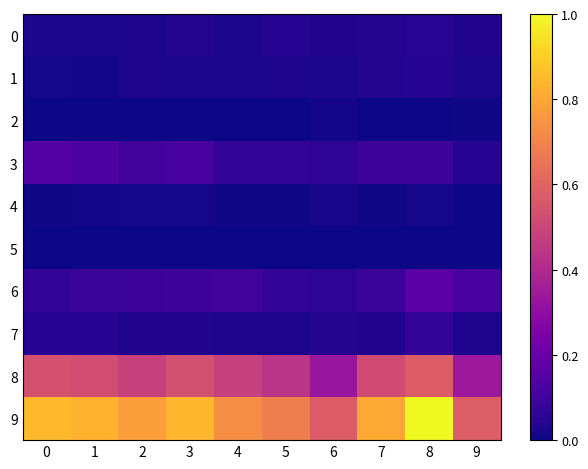

How many distinct data groups are displayed?

10